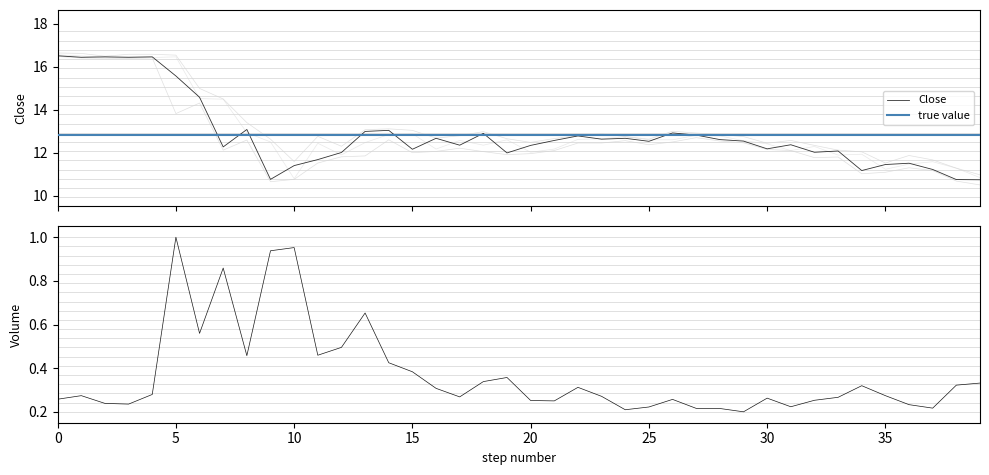

True or false: High and Close intersect in this chart.

False